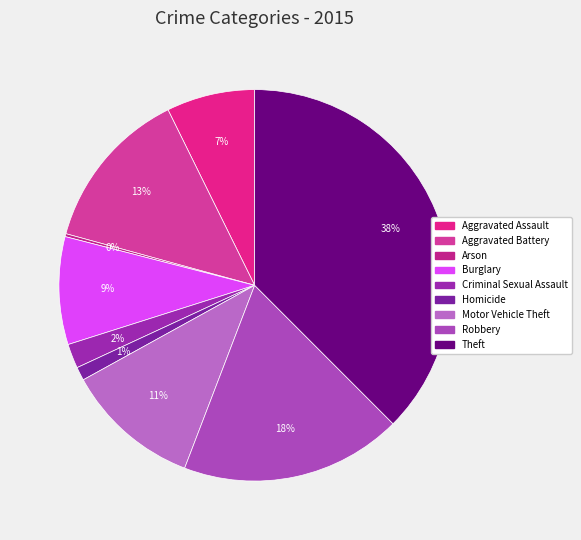

Count the number of slices in the pie.

9